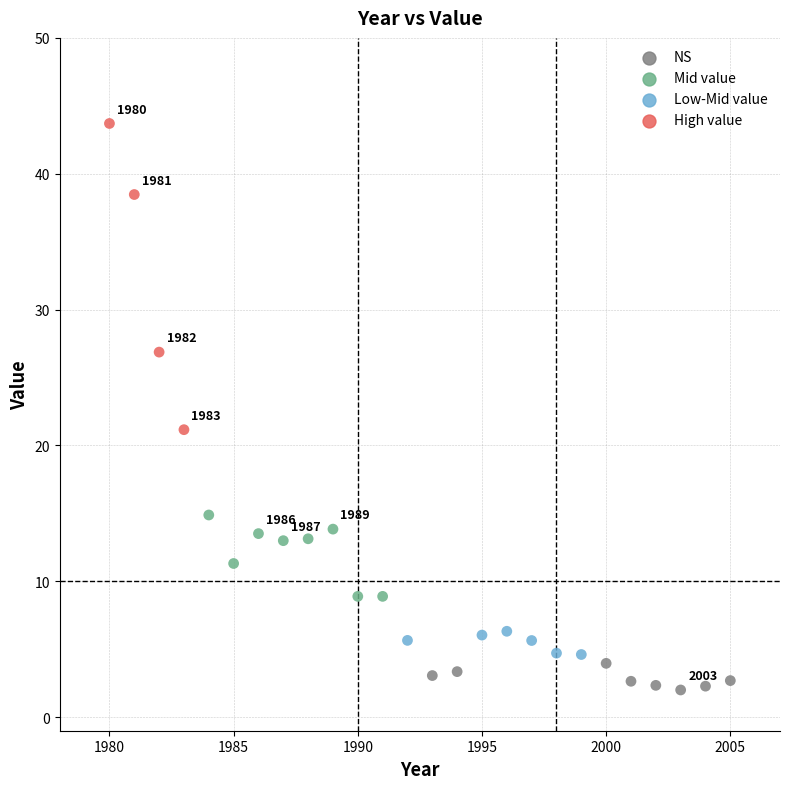

What Y value in the scatter plot is closest to 22?

21.2